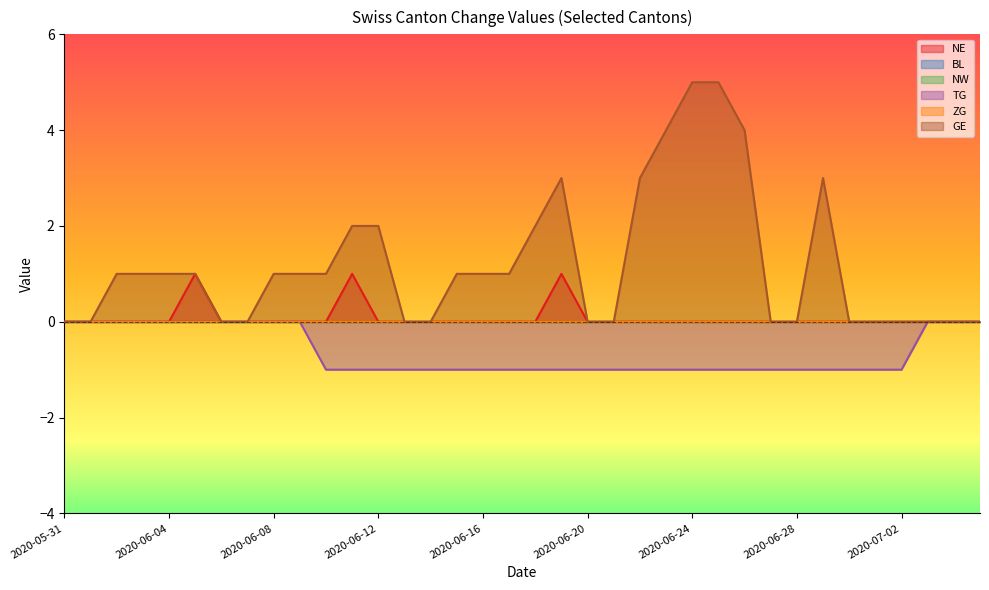

Which has a higher value, 2020-06-28 or 2020-06-14?

2020-06-28